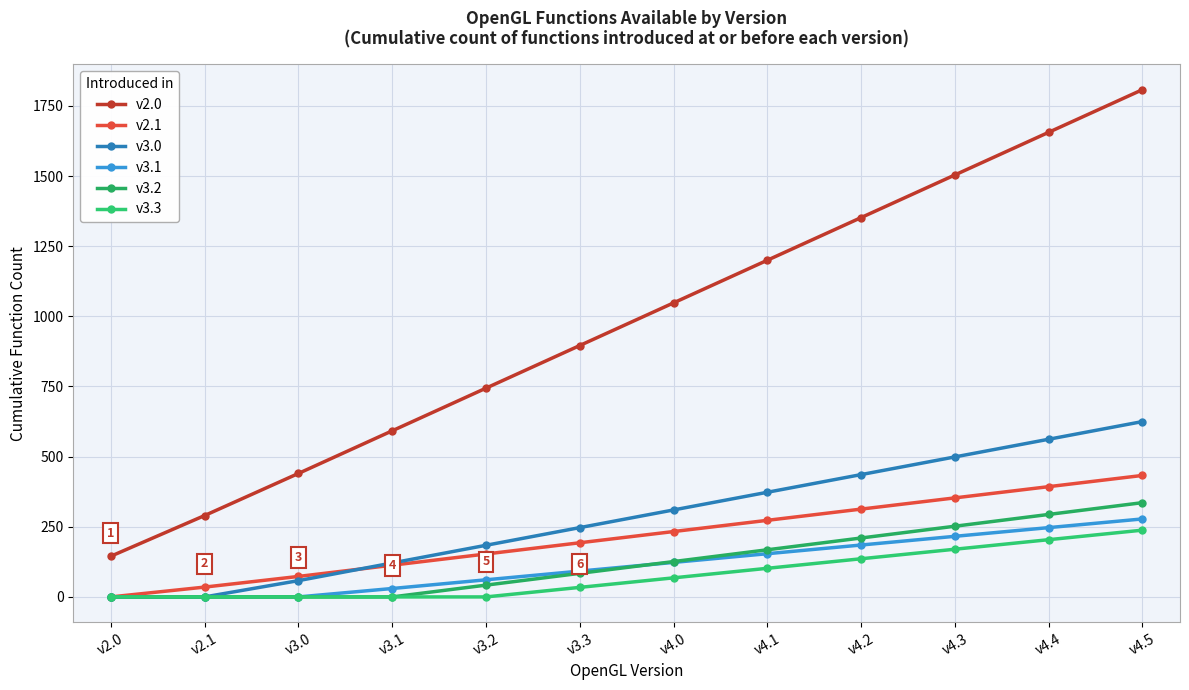

Is it true that v3.3 equals 0 at v2.1?

True